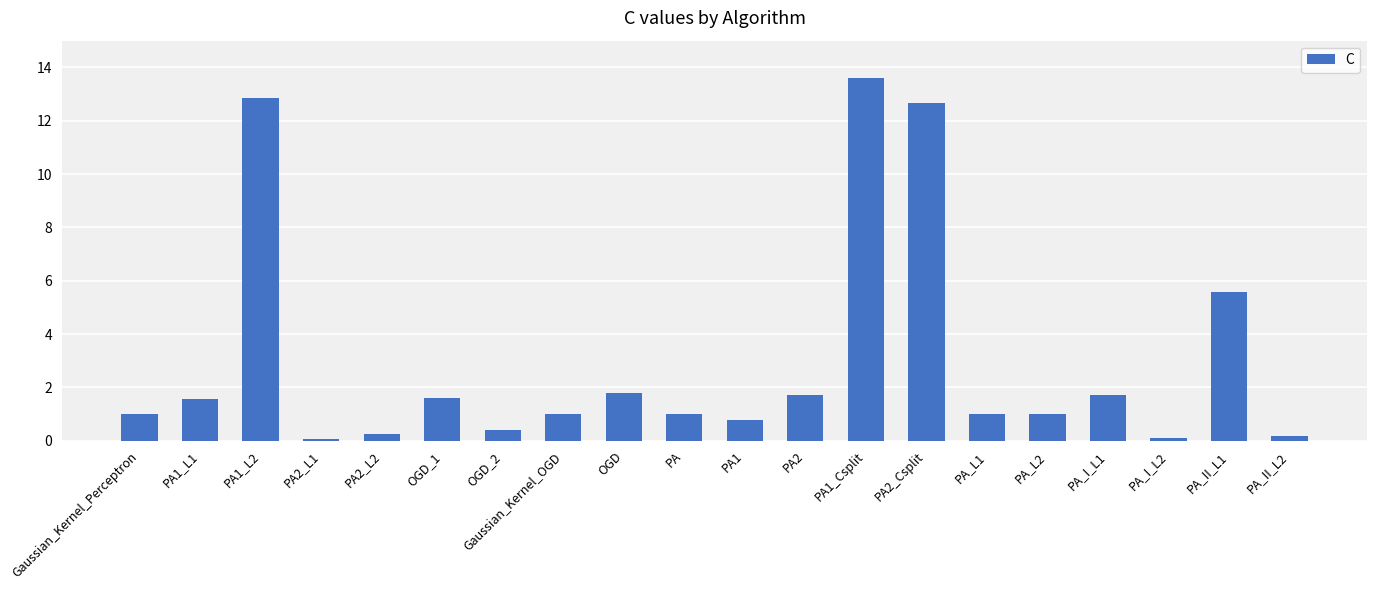

What is the label of the 11th bar from the right?

PA